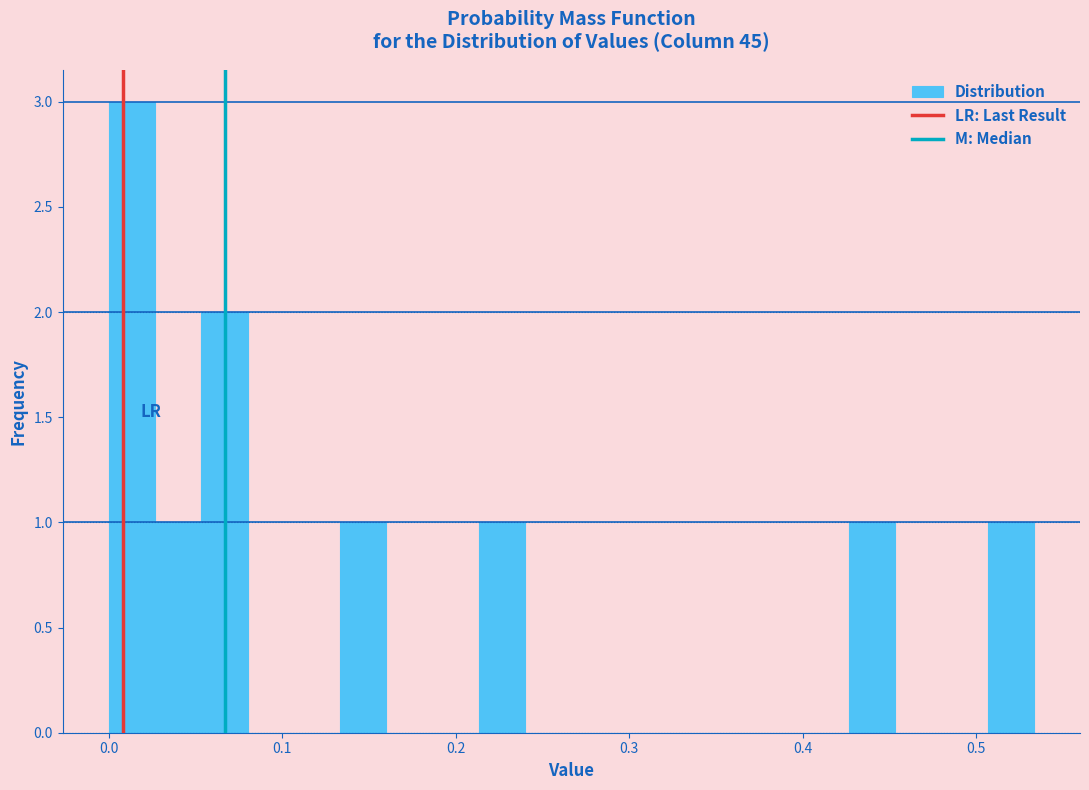

Around what value on the x-axis is the tallest bar? Give the approximate position of its centre, as read against the axis.

0.01